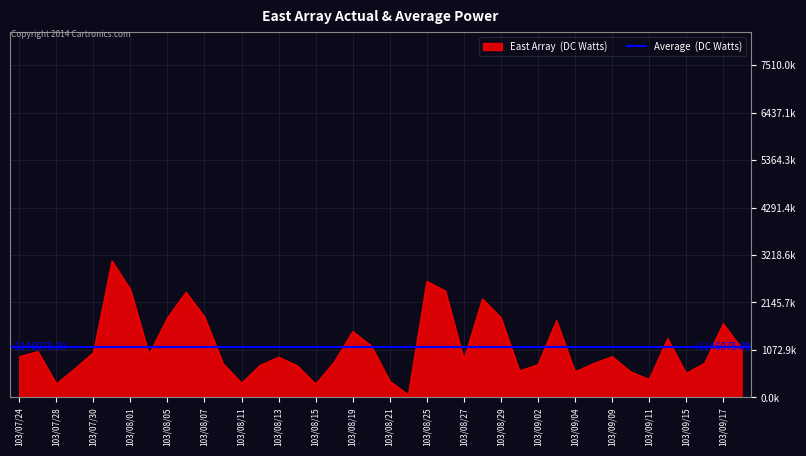

The value at 103/08/08 is 767000. True or false?

True